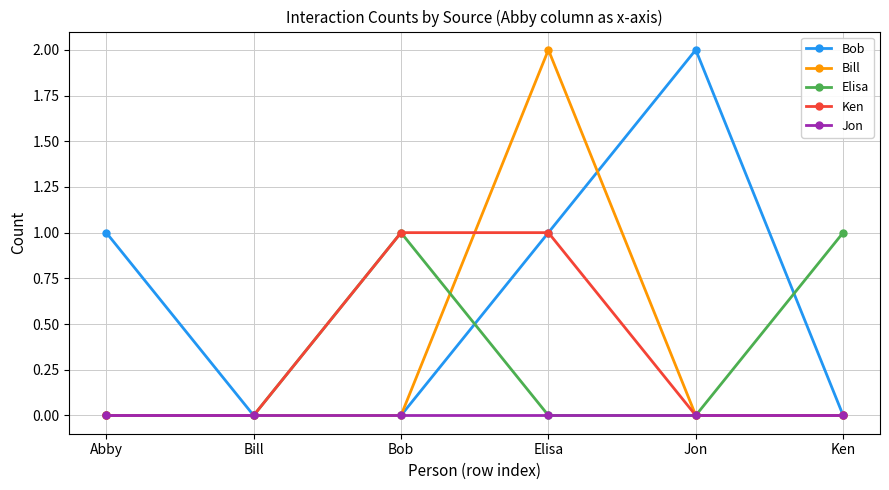

At which label does Bob reach its peak?

Jon